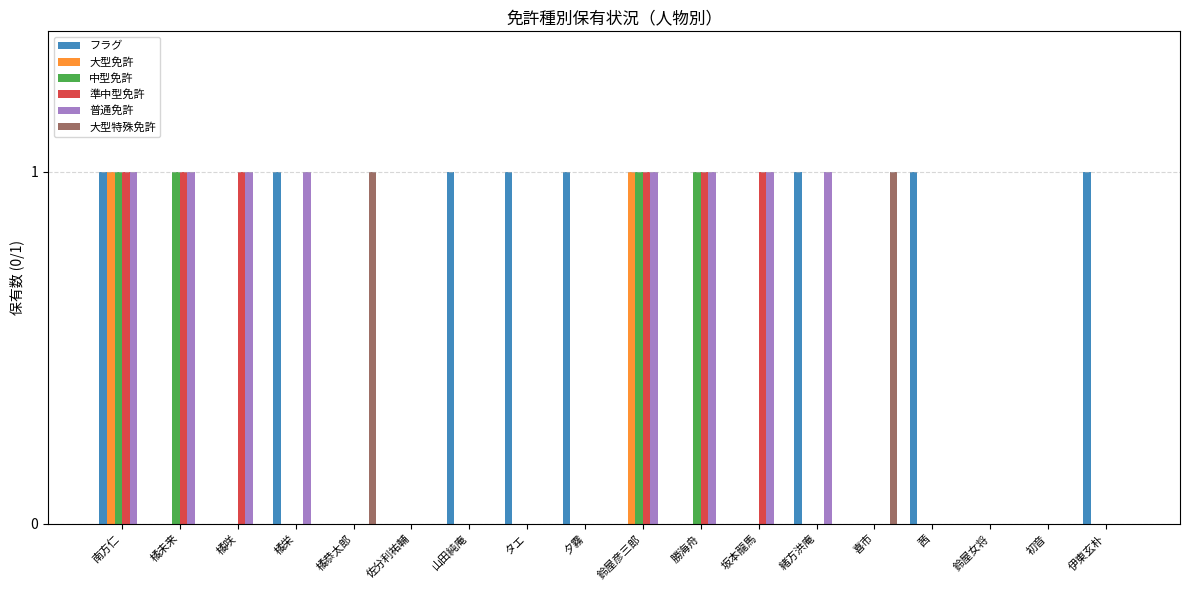

What is the sum of all 準中型免許 values?

6